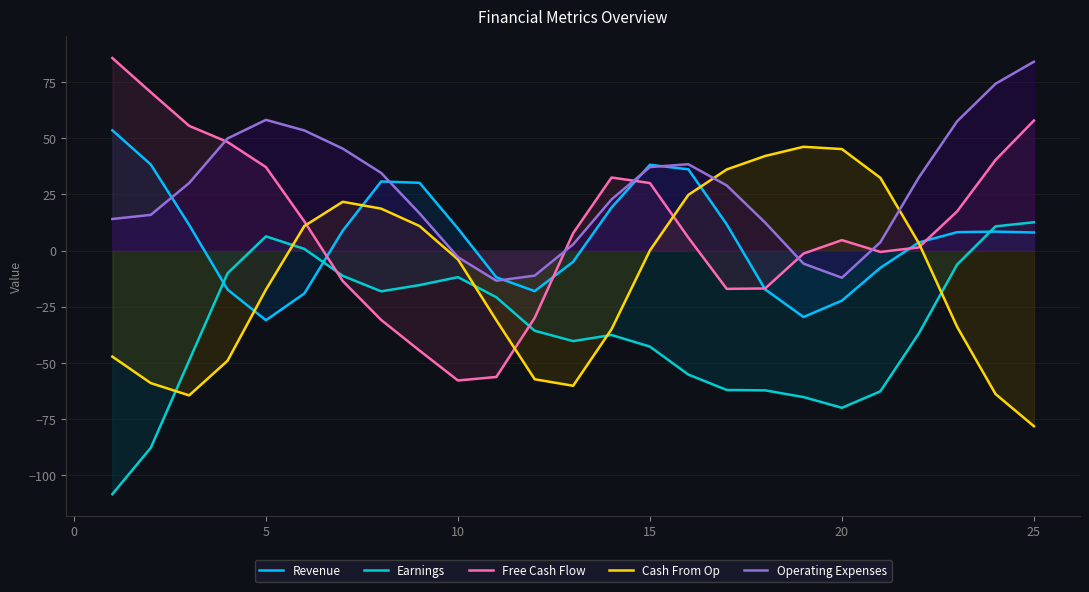

Which series has the widest spread of values?

Free Cash Flow